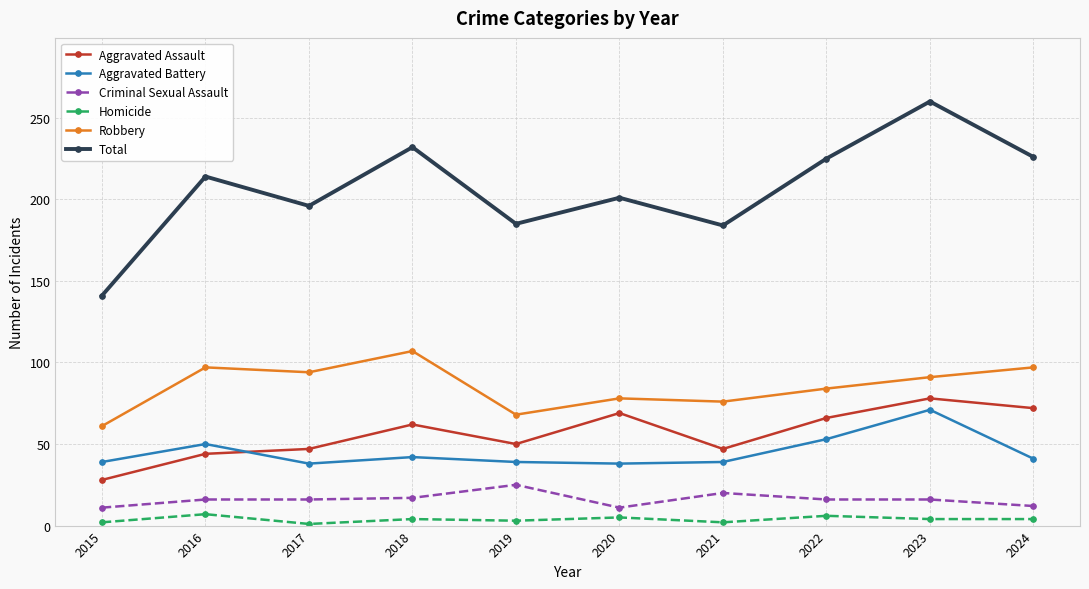

The value of Aggravated Assault at 2018 is 62. True or false?

True